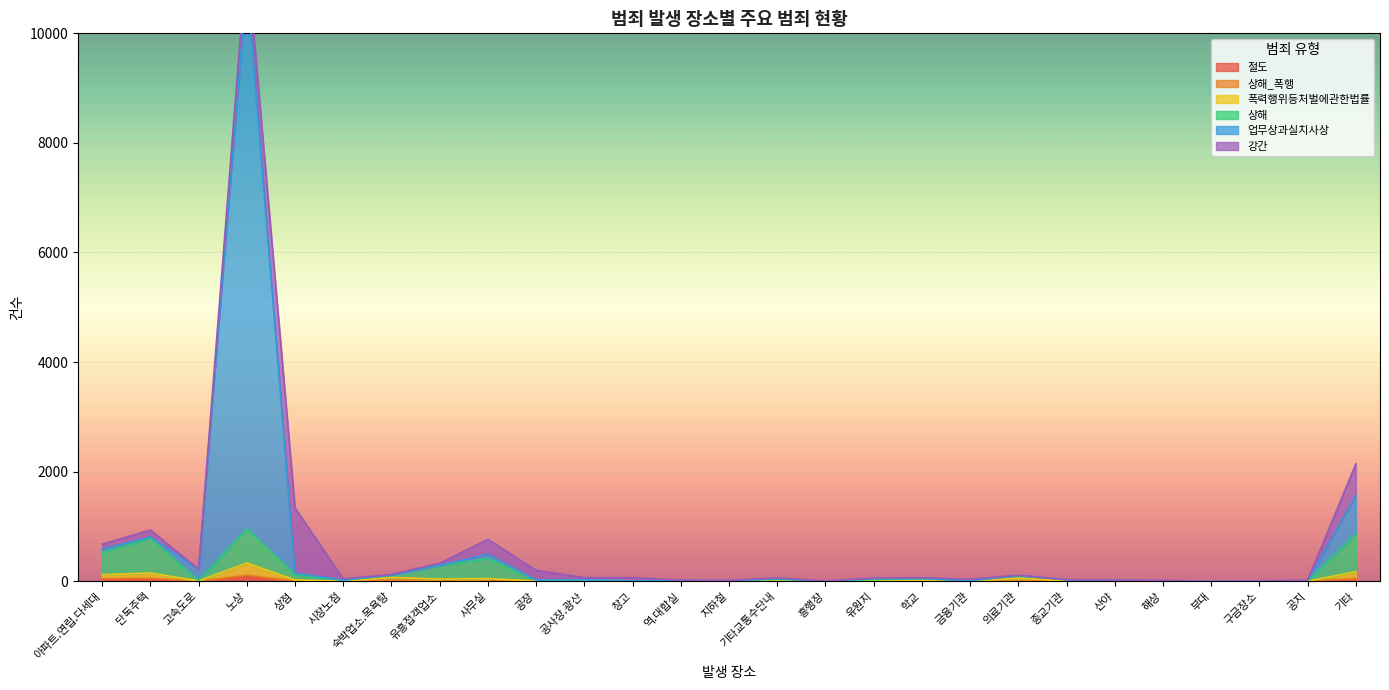

True or false: 상해 and 절도 intersect in this chart.

False